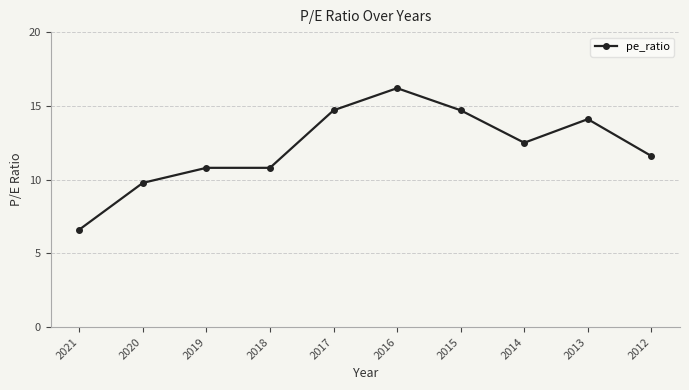

What is the greatest value displayed?

16.2